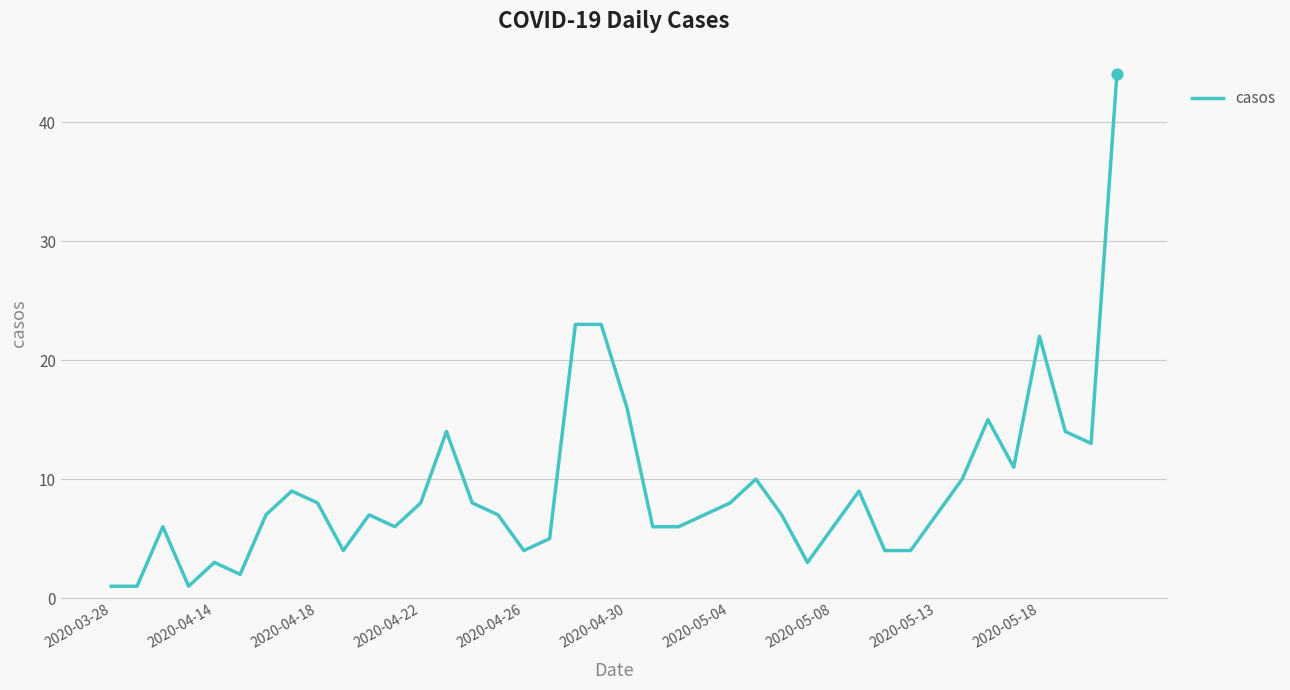

What is the difference between the maximum and minimum values?

43